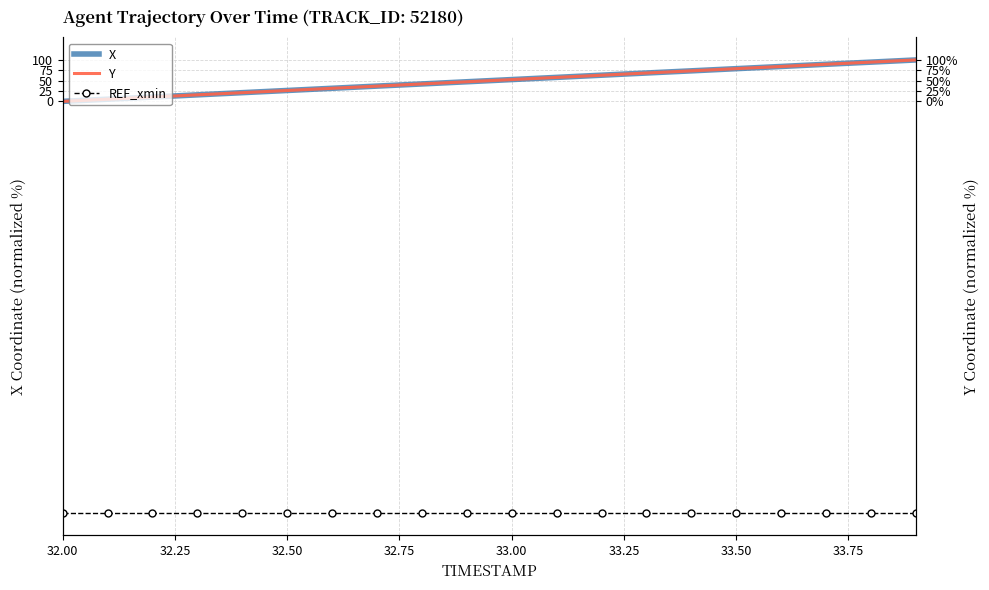

Which series has the largest total across all categories?

X